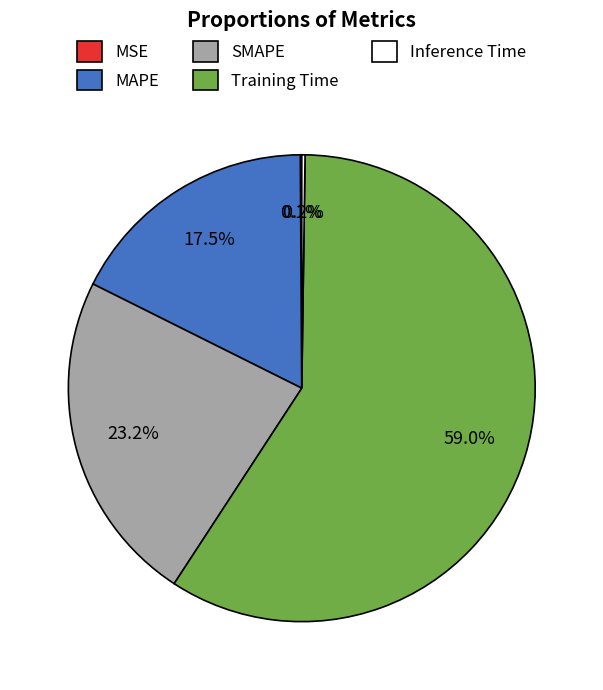

What portion of the pie excludes Training Time?

41.0%